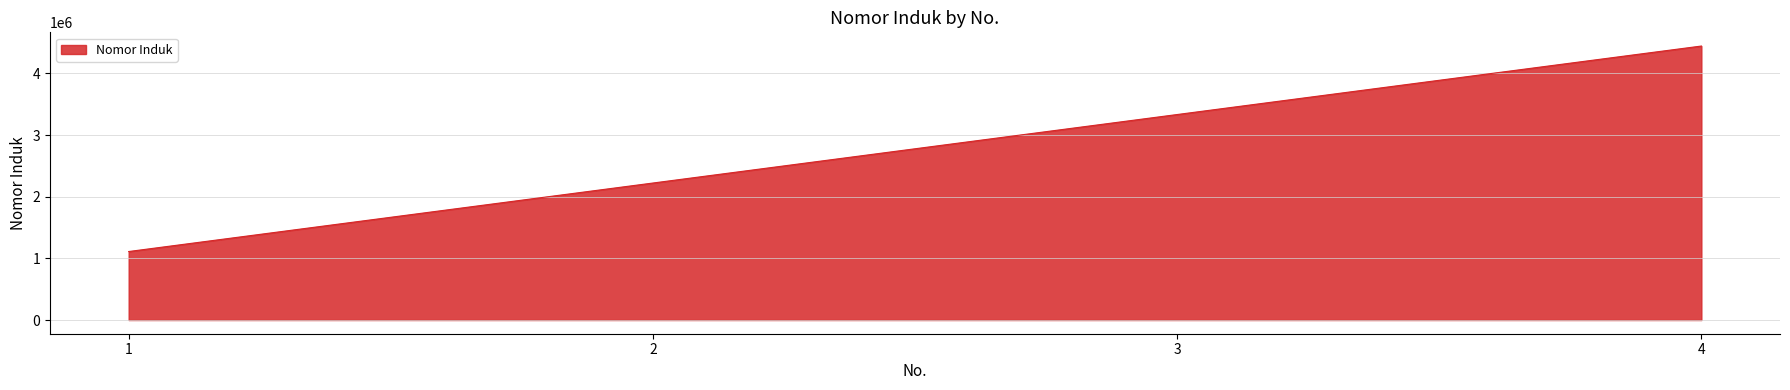

Rank the categories by value from highest to lowest.

4, 3, 2, 1